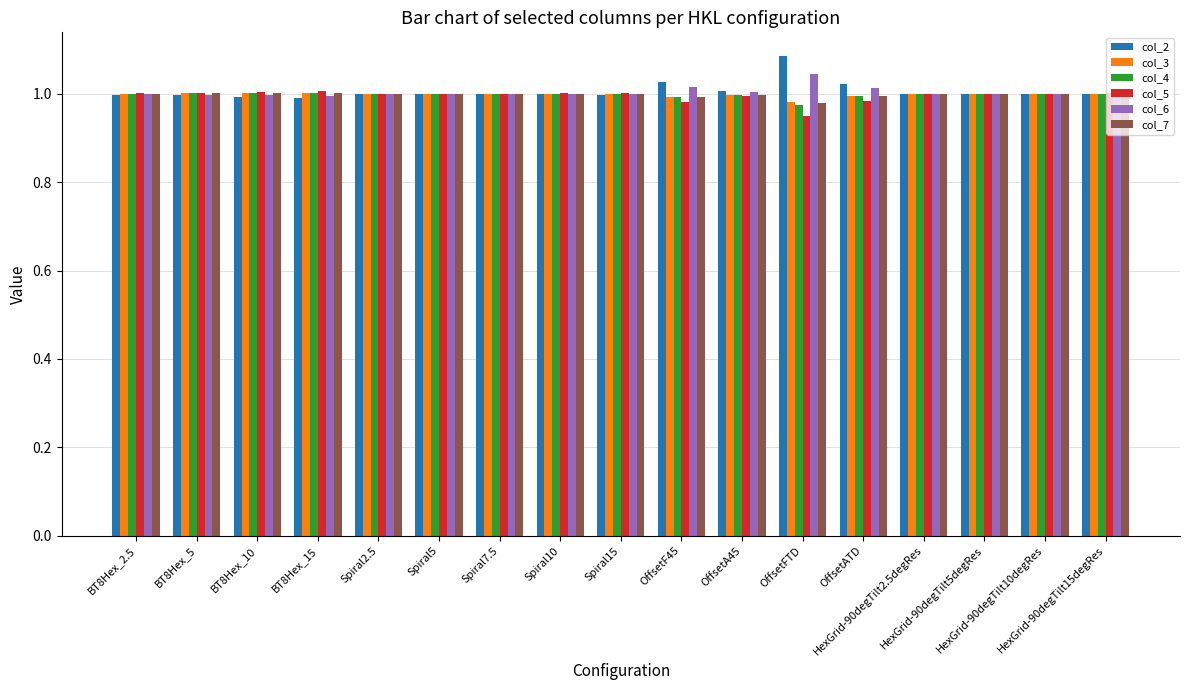

What is the label of the 2nd bar from the right?

HexGrid-90degTilt10degRes